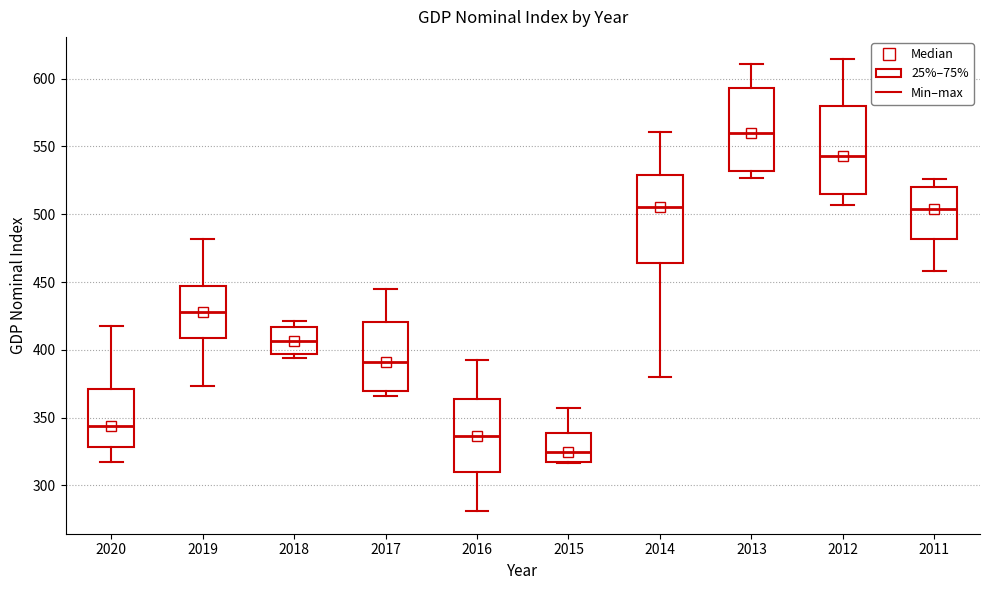

Reading left to right, transcribe this box plot: for each box, give where its median line is, the range the box spans, and where its two whiskers end, as read against the y-axis. The values are not printed on the chart, so give them approximately, as read against the axis.

2020: median 345, box 330 to 370, whiskers 315 to 415
2019: median 430, box 410 to 445, whiskers 375 to 480
2018: median 405, box 395 to 415, whiskers 395 (just below the box's lower edge) to 420
2017: median 390, box 370 to 420, whiskers 365 to 445
2016: median 335, box 310 to 365, whiskers 280 to 395
2015: median 325, box 315 to 340, whiskers 315 to 355
2014: median 505, box 465 to 530, whiskers 380 to 560
2013: median 560, box 530 to 595, whiskers 525 to 610
2012: median 545, box 515 to 580, whiskers 505 to 615
2011: median 505, box 480 to 520, whiskers 460 to 525